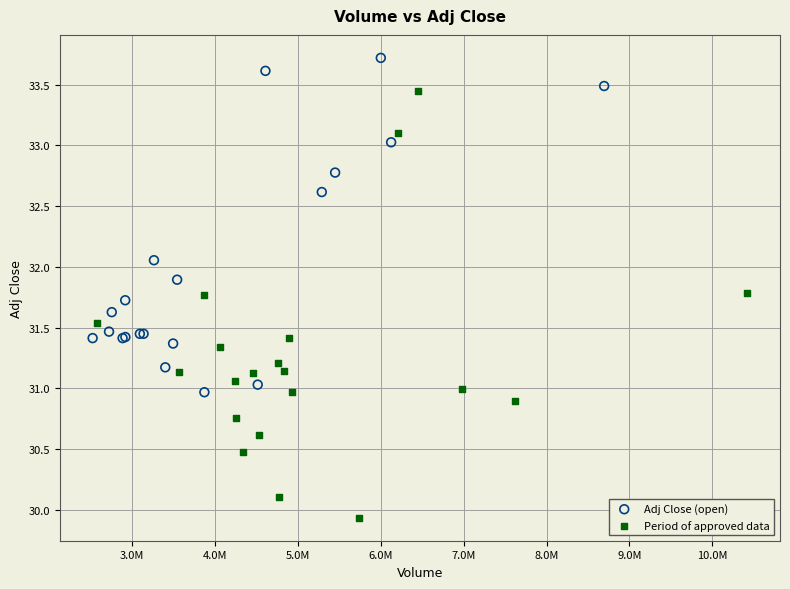

Which series has the largest Y range (max minus min)?

Period of approved data